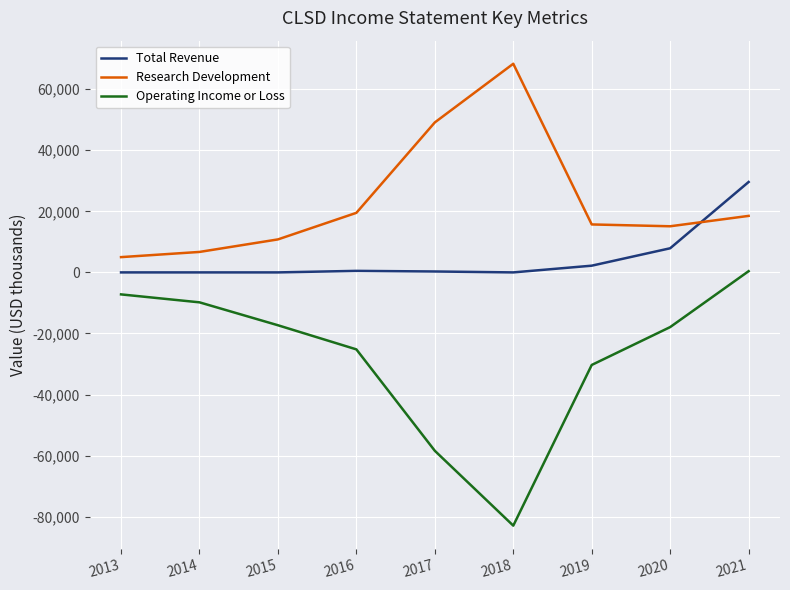

The value of Total Revenue at 2021 is 29600. True or false?

True